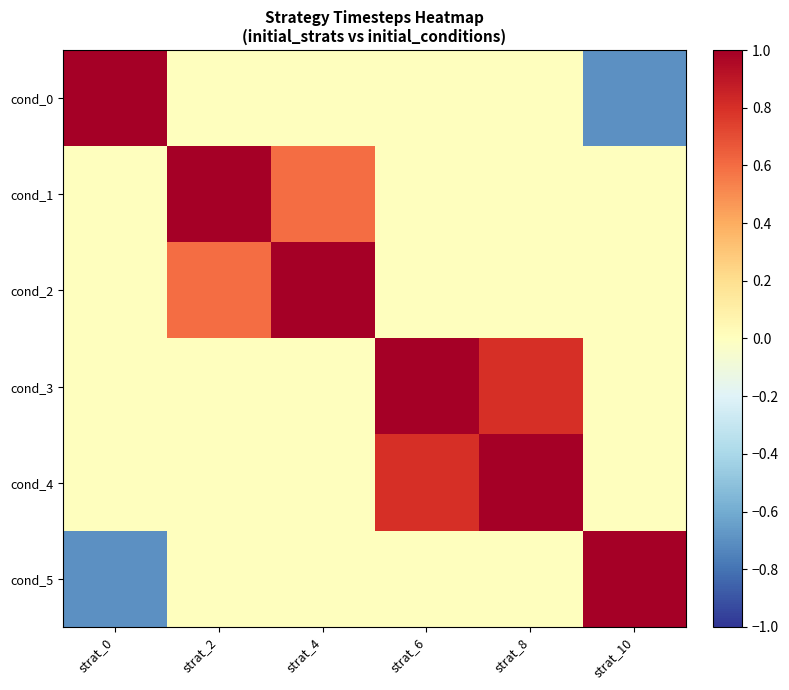

Reading left to right, transcribe all the data shown in this chart.

cond_0: strat_0=1.0	strat_2=0.0	strat_4=0.0	strat_6=0.0	strat_8=0.0	strat_10=-0.7
cond_1: strat_0=0.0	strat_2=1.0	strat_4=0.6	strat_6=0.0	strat_8=0.0	strat_10=0.0
cond_2: strat_0=0.0	strat_2=0.6	strat_4=1.0	strat_6=0.0	strat_8=0.0	strat_10=0.0
cond_3: strat_0=0.0	strat_2=0.0	strat_4=0.0	strat_6=1.0	strat_8=0.8	strat_10=0.0
cond_4: strat_0=0.0	strat_2=0.0	strat_4=0.0	strat_6=0.8	strat_8=1.0	strat_10=0.0
cond_5: strat_0=-0.7	strat_2=0.0	strat_4=0.0	strat_6=0.0	strat_8=0.0	strat_10=1.0